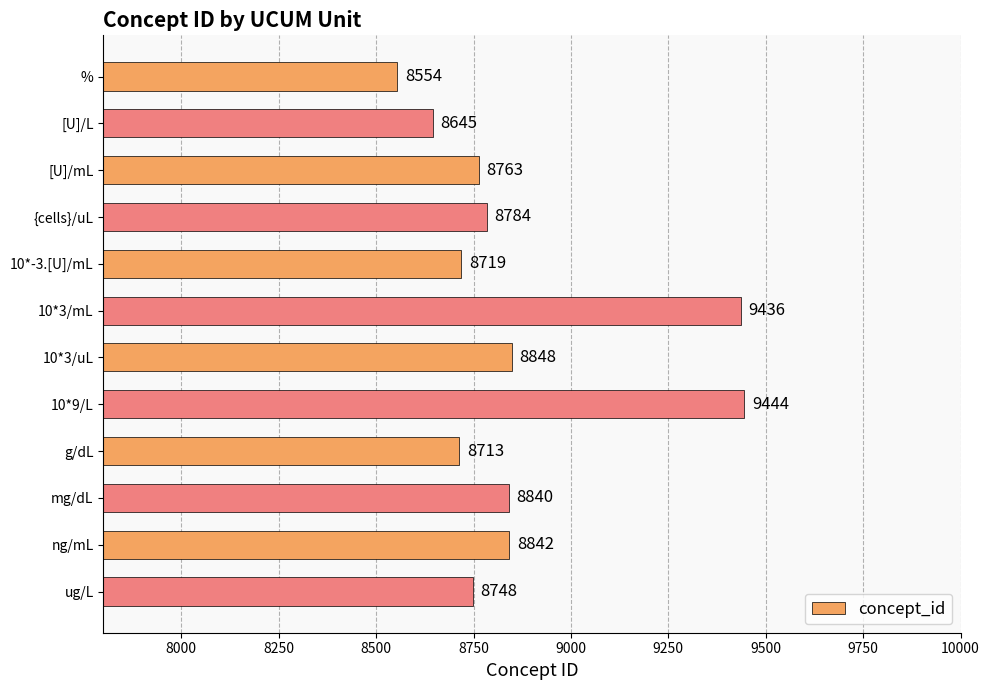

True or false: the data shows 4955 at {cells}/uL.

False